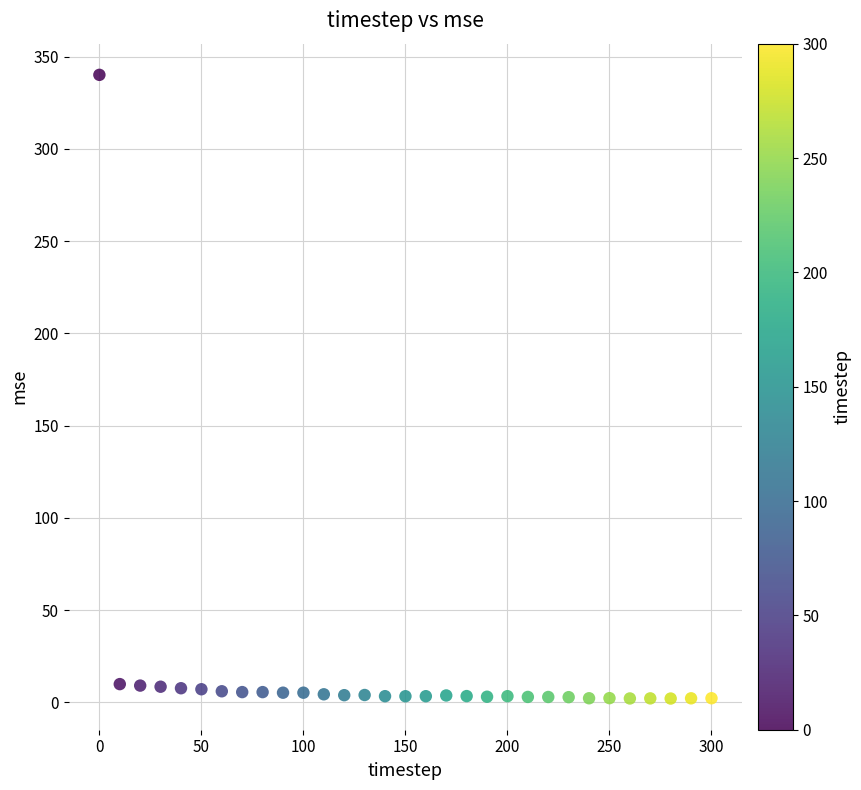

What is the range of Y values (max minus min)?

338.0